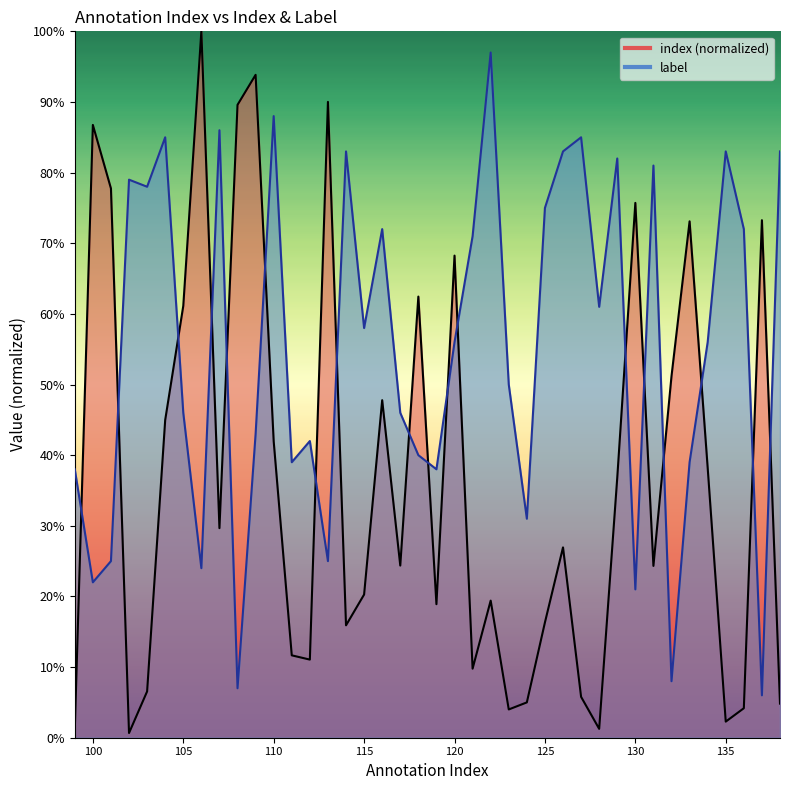

Is the value of index at 115 greater than the value of label at 122?

No